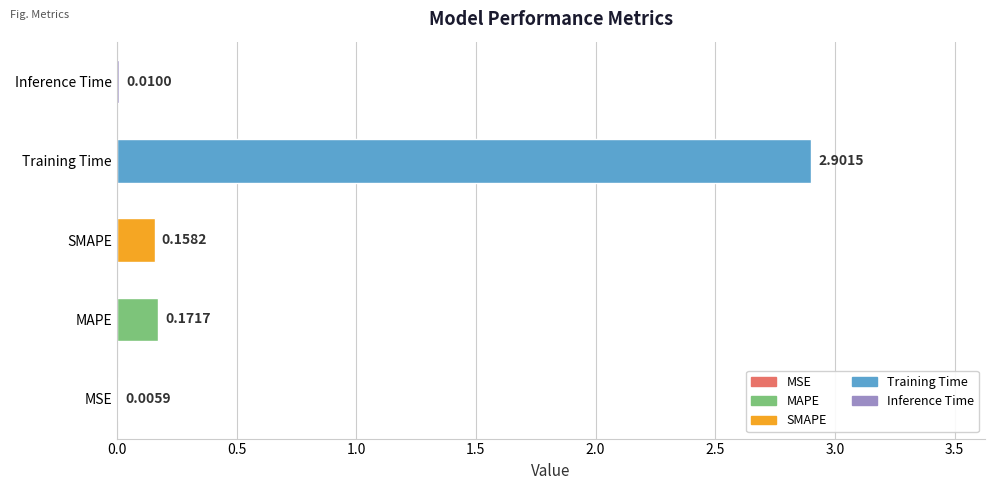

Between MSE and MAPE, which is larger?

MAPE